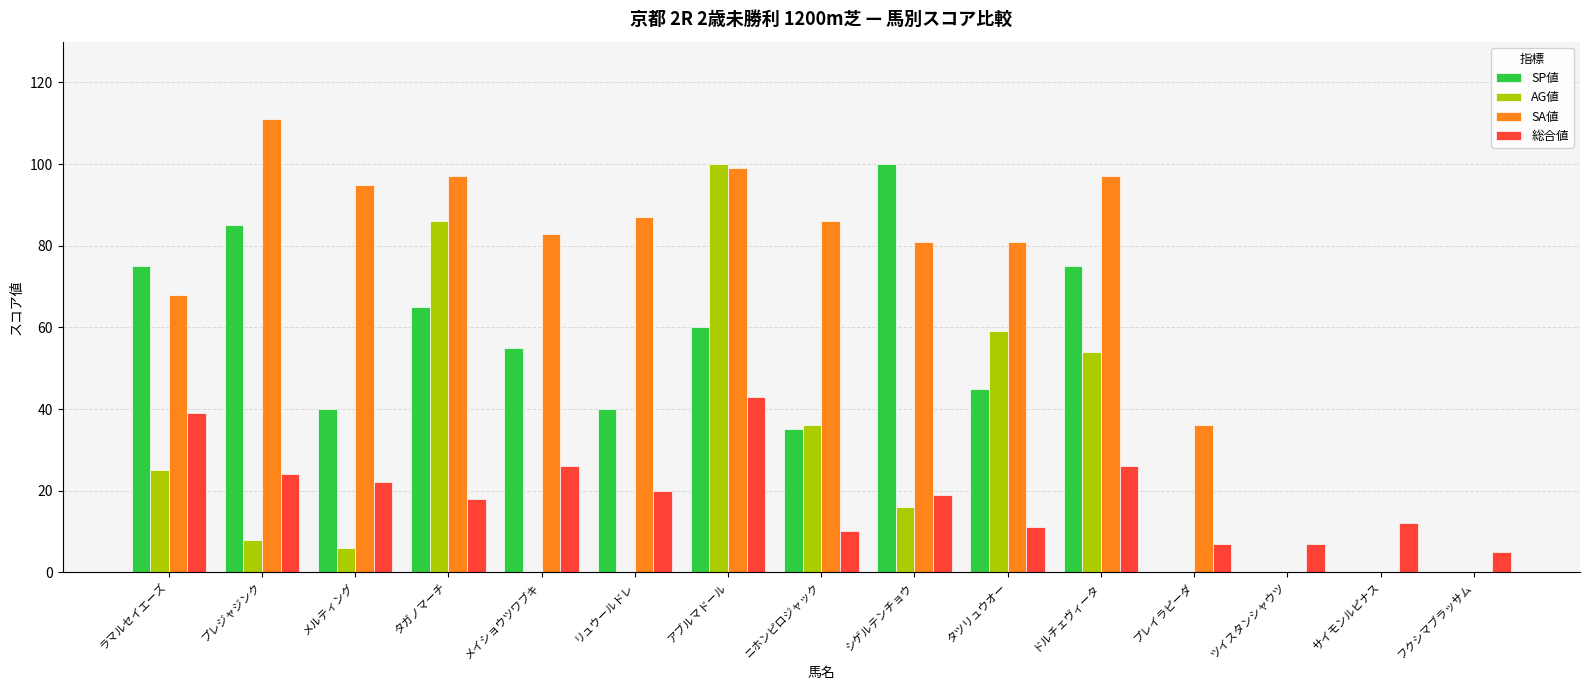

Are the bars grouped side by side (vs. stacked)?

Yes